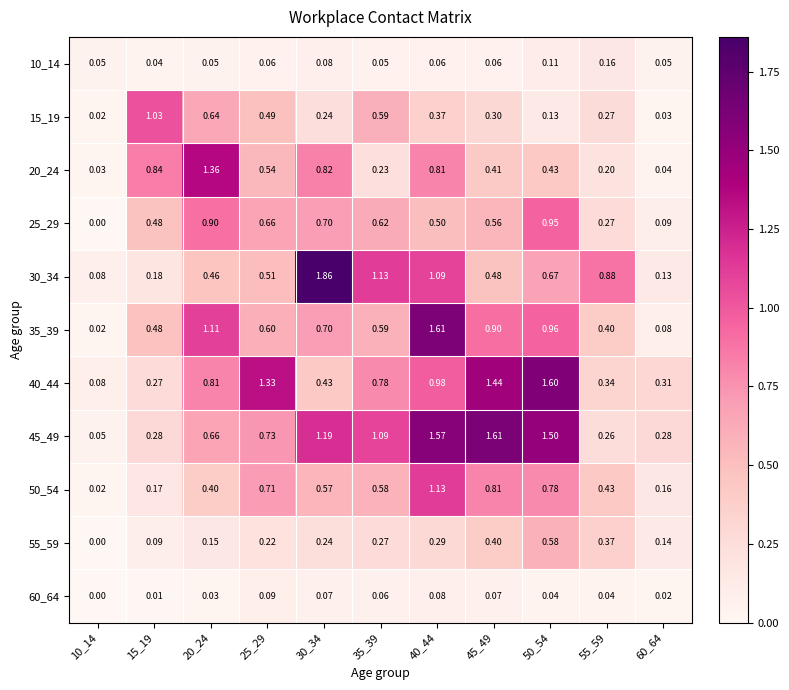

Is the value of 55_59 at 20_24 greater than the value of 15_19 at 35_39?

No